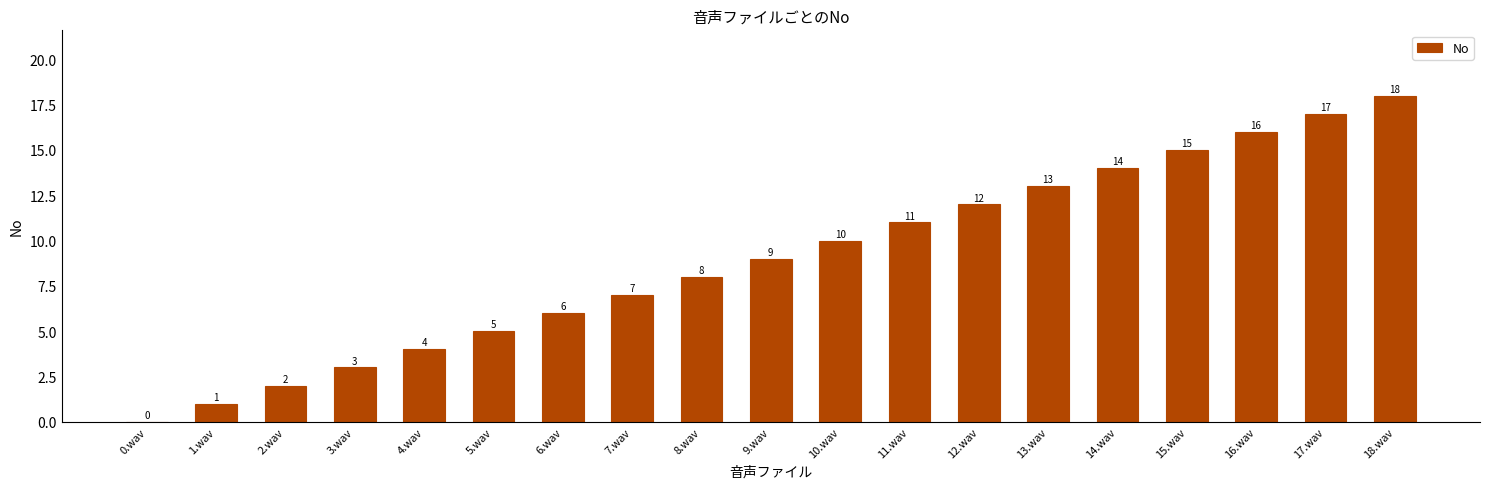

What is the change in value from 14.wav to 15.wav?

+1